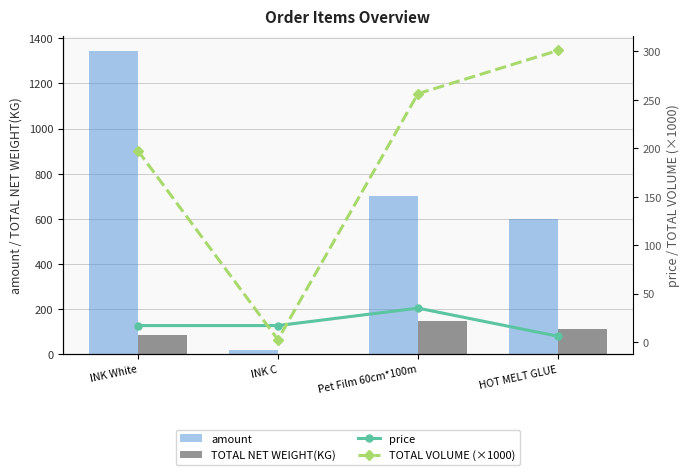

True or false: price has a value of 9.3 at HOT MELT GLUE.

False